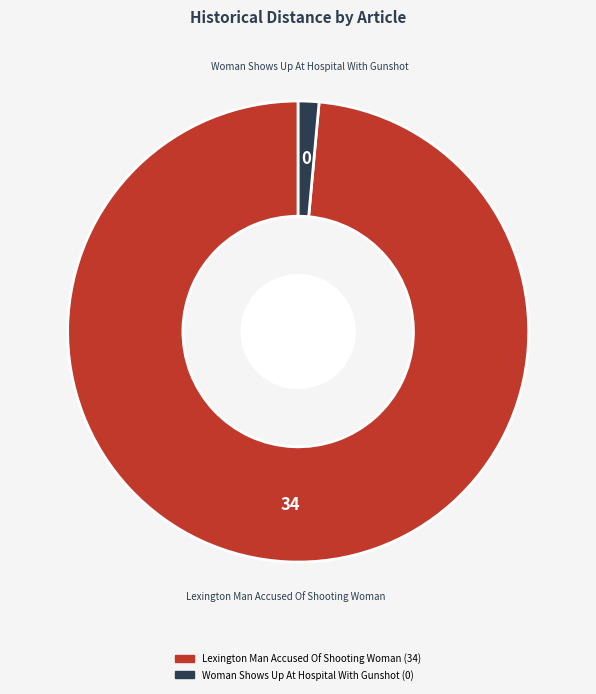

Which slice is the smallest?

Woman Shows Up At Hospital With Gunshot